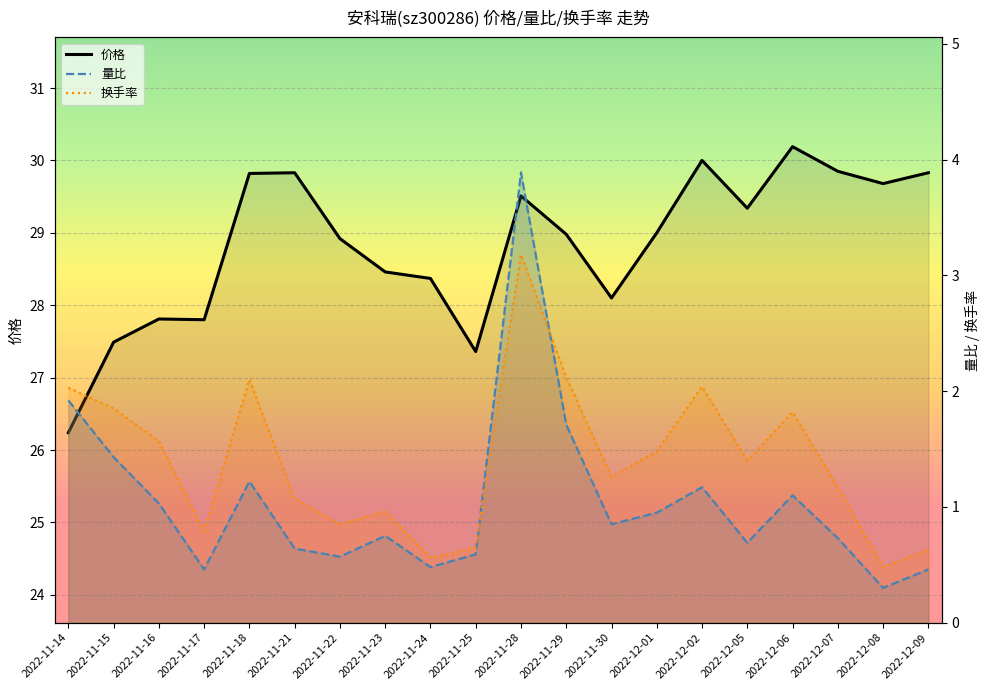

Which has a higher value, 2022-11-29 or 2022-11-14?

2022-11-29